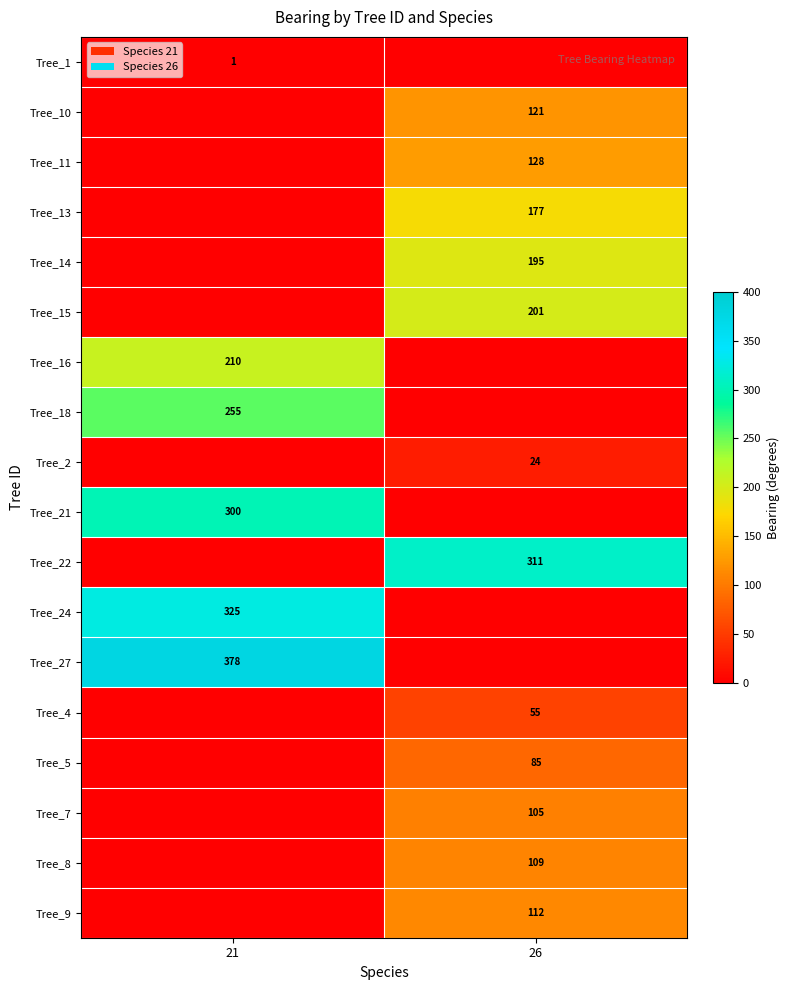

Is it true that Tree_5 equals 30 at 26?

False